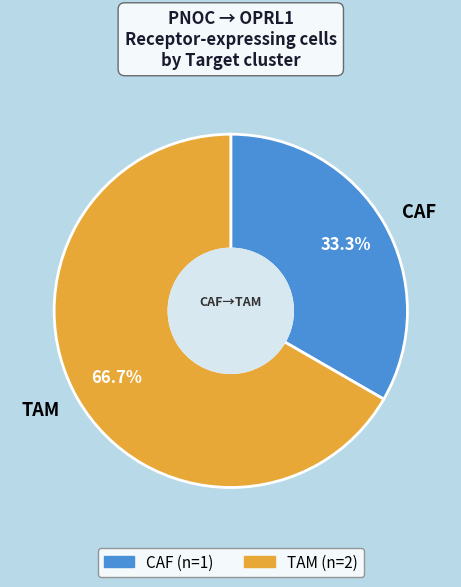

How many slices are in this pie chart?

2